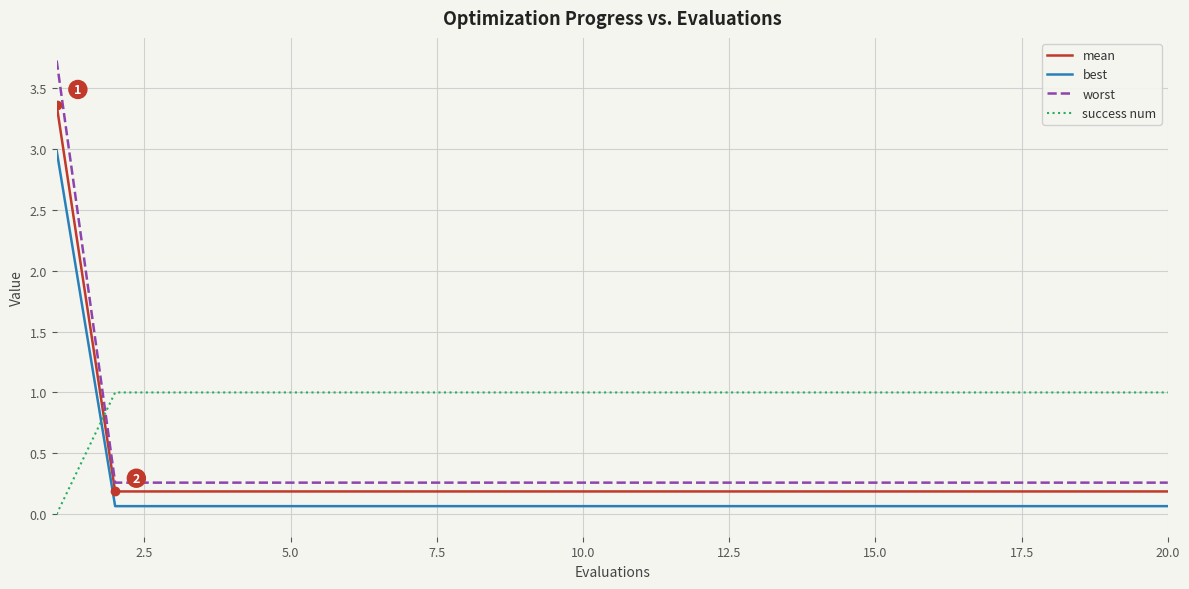

True or false: mean and best intersect in this chart.

False